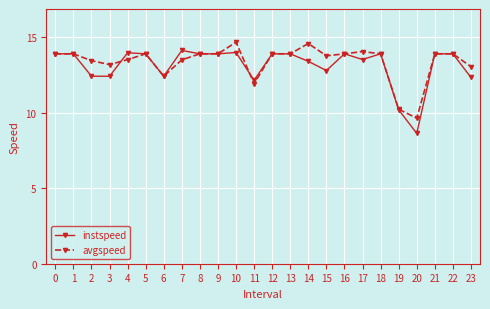

Where is avgspeed nearest to the value 12?

11